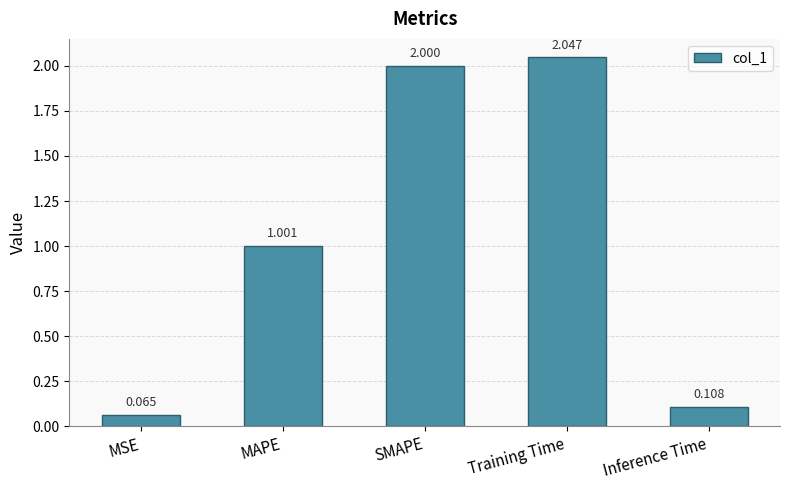

What is the label of the 3rd bar from the right?

SMAPE